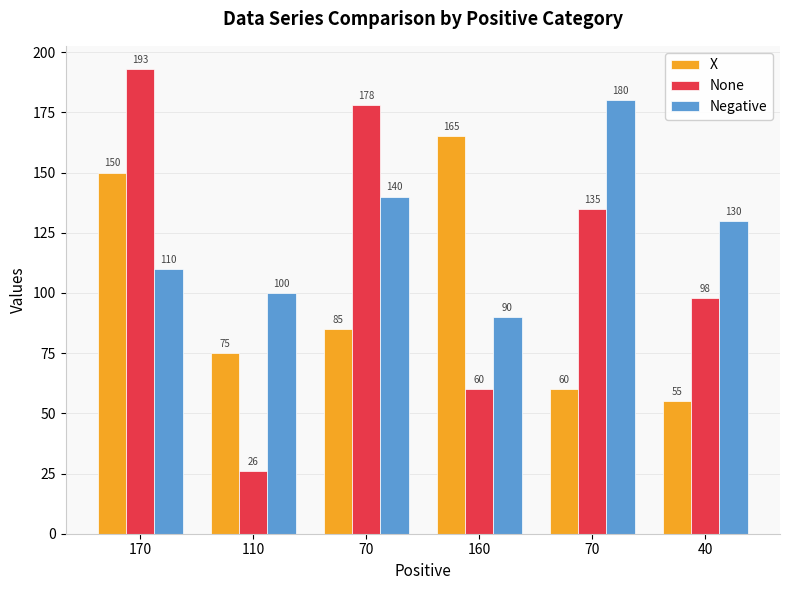

Reading right to left, list all the values displayed in this chart.

X: 40=55	70=60	160=165	70=85	110=75	170=150
None: 40=98	70=135	160=60	70=178	110=26	170=193
Negative: 40=130	70=180	160=90	70=140	110=100	170=110